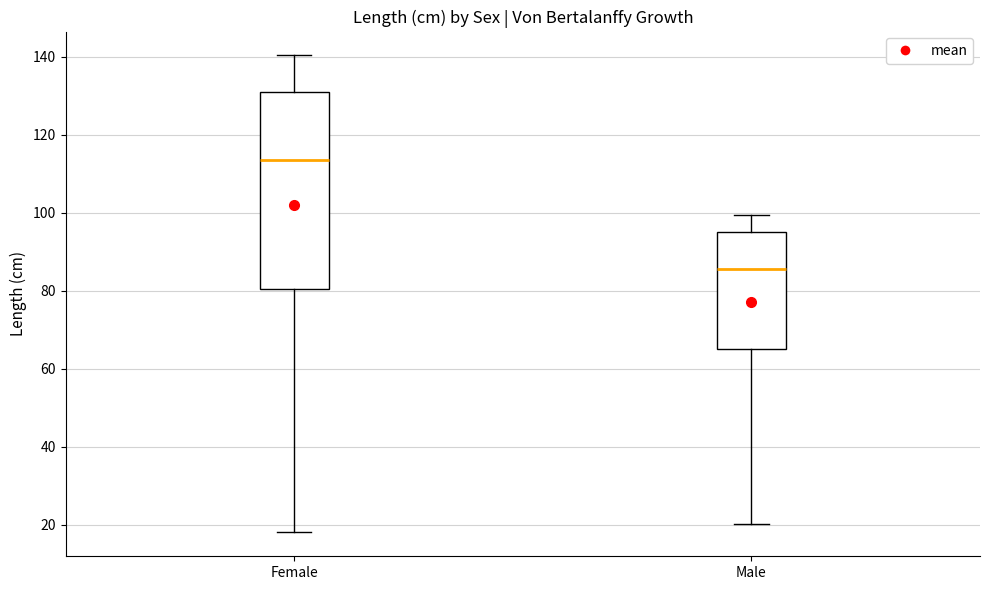

Where does the lower whisker of the box for Female end on the y-axis? The values are not printed on the chart, so give them approximately, as read against the axis.

18